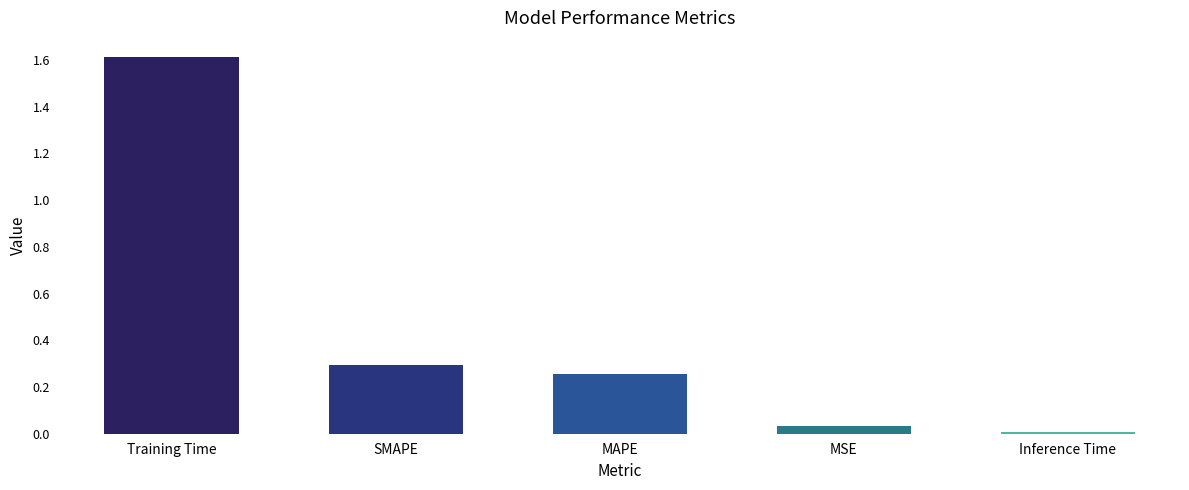

What is the greatest value displayed?

1.6